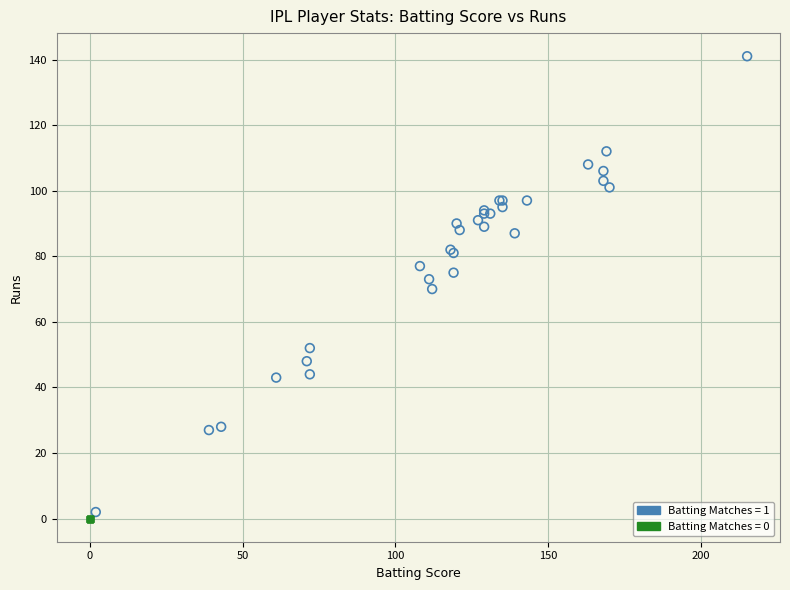

Which series contains the highest Y value?

Batting Matches = 1